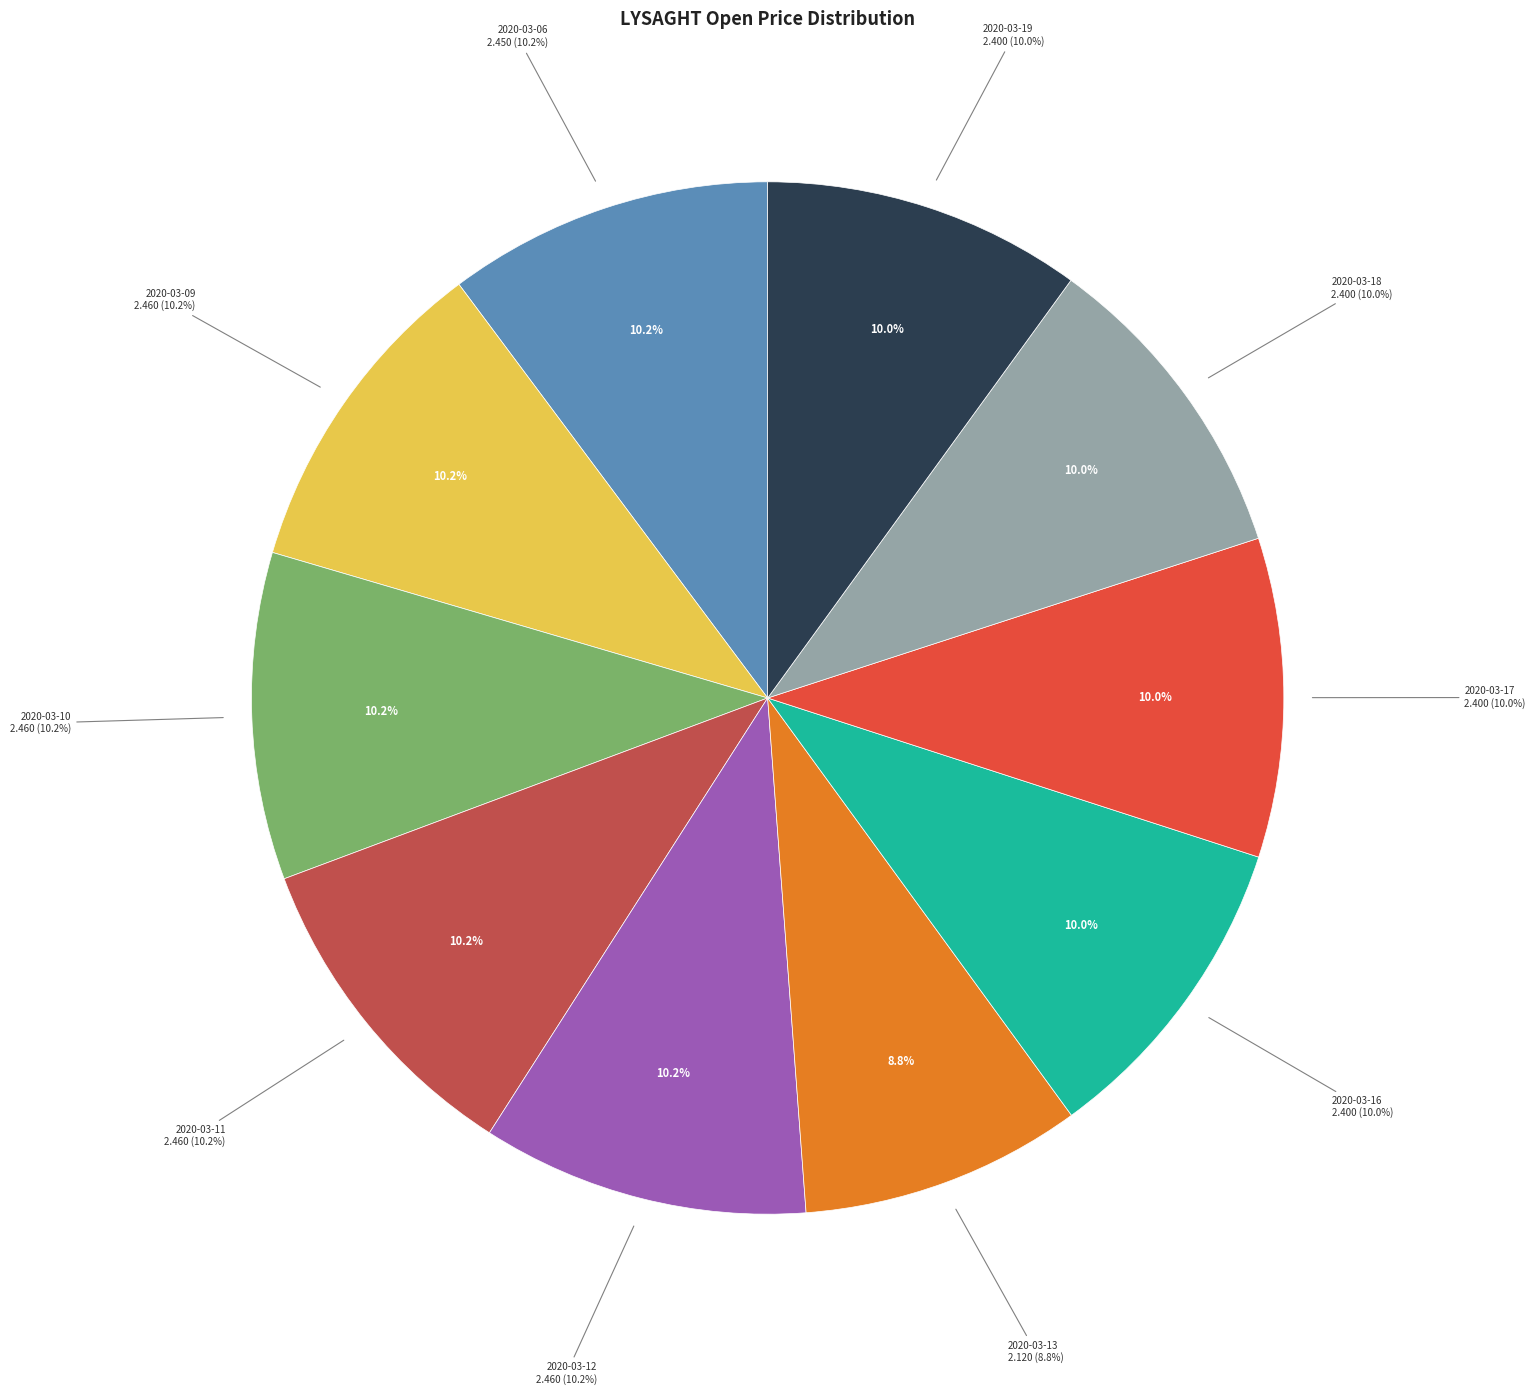

Which has a higher value, 2020-03-16 or 2020-03-13?

2020-03-16